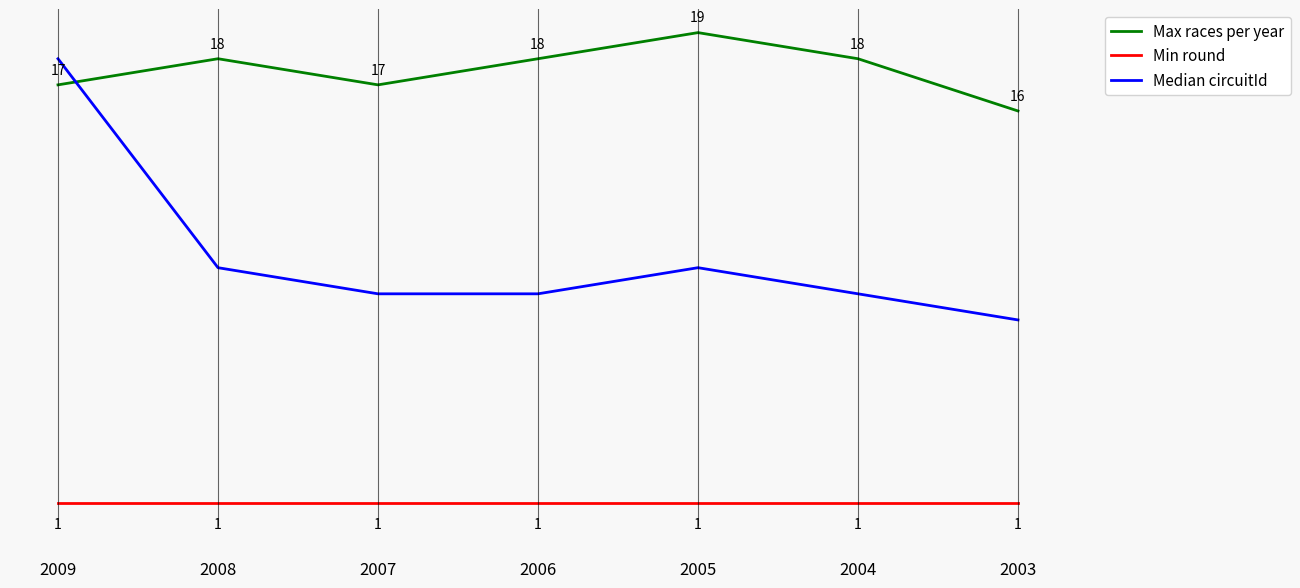

What is the total value across all series at 2004?

28